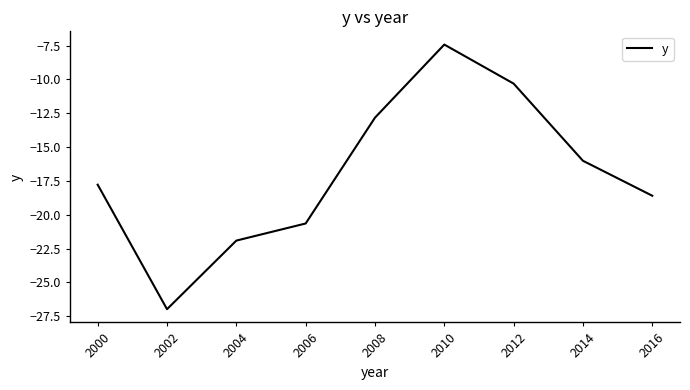

Read the value at 2006.

-20.6